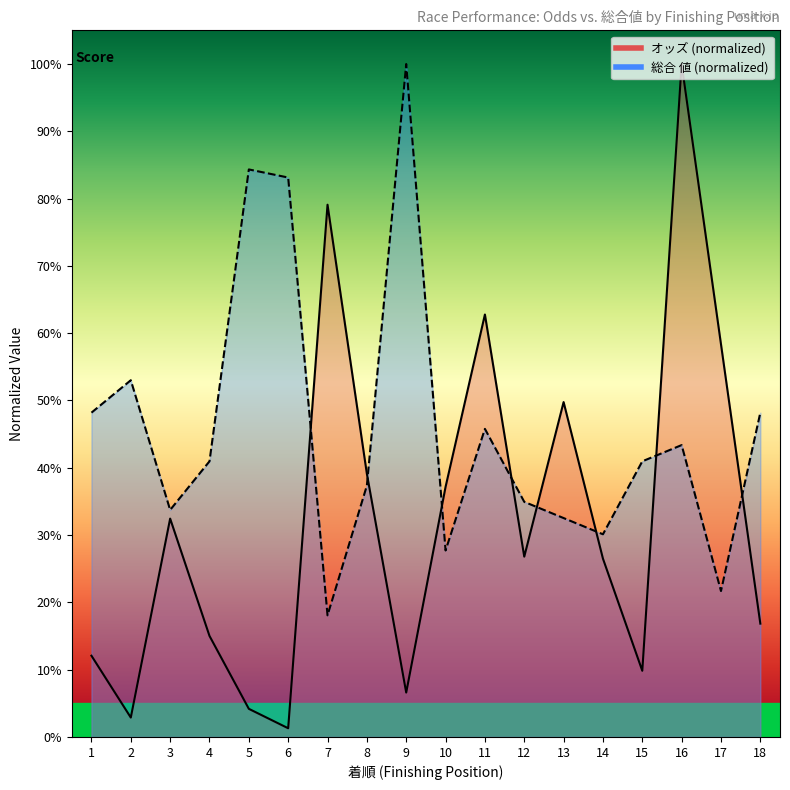

The value of オッズ at 10 is 59.2. True or false?

False